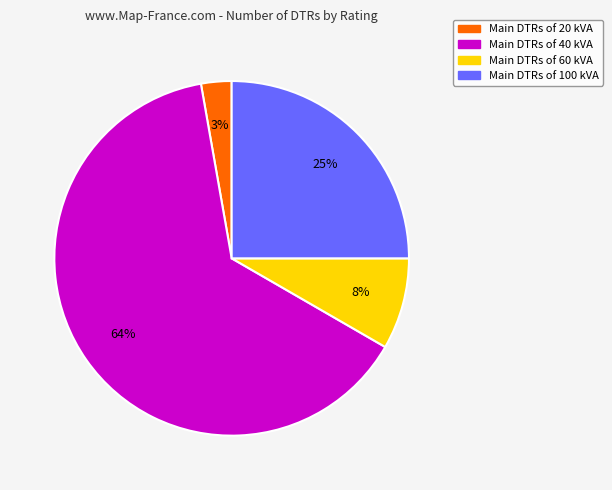

To the nearest percent, what is the difference between the largest and smallest slice percentages?

61%